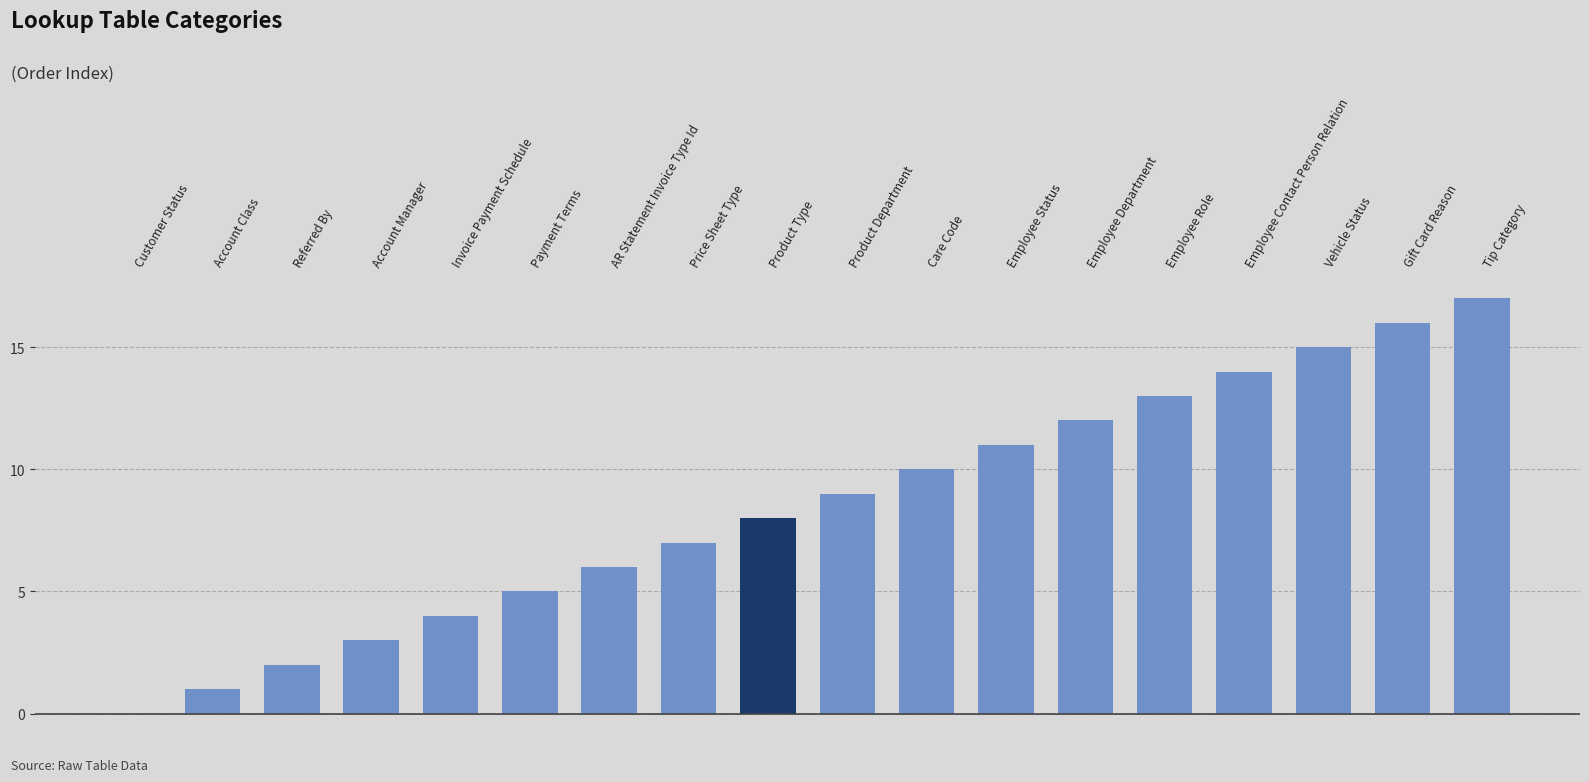

Read the value at Price Sheet Type, to the nearest 10.

10